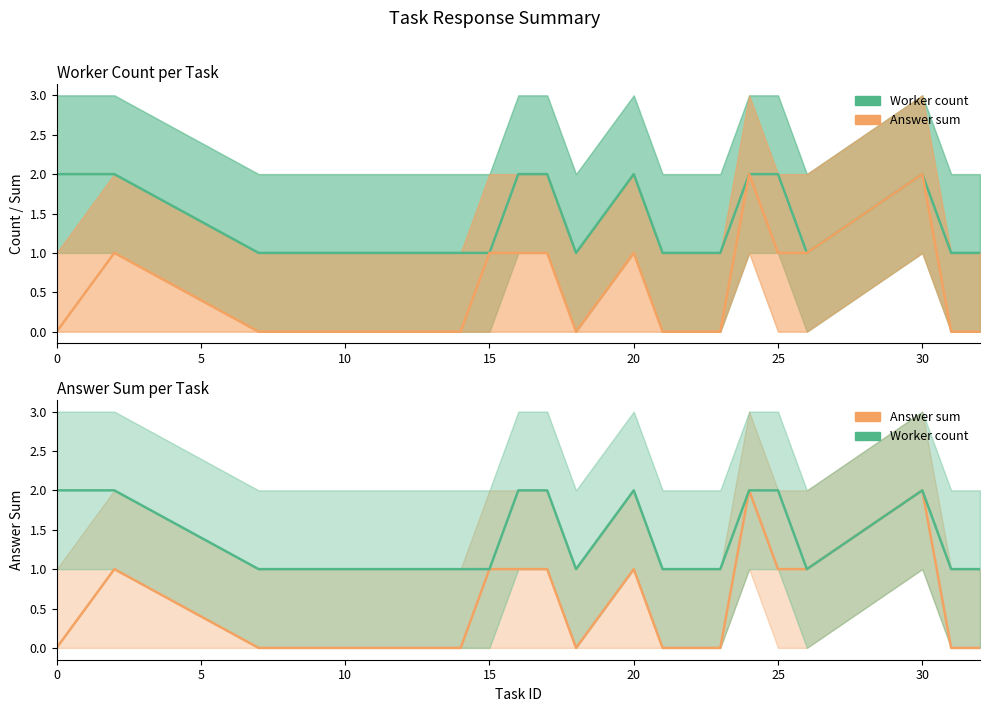

Reading right to left, what are all the values shown in this chart?

Worker count: 1	1	2	1	2	2	1	1	1	2	1	2	2	1	1	1	1	1	2	2
Answer sum: 0	0	2	1	1	2	0	0	0	1	0	1	1	1	0	0	0	0	1	0